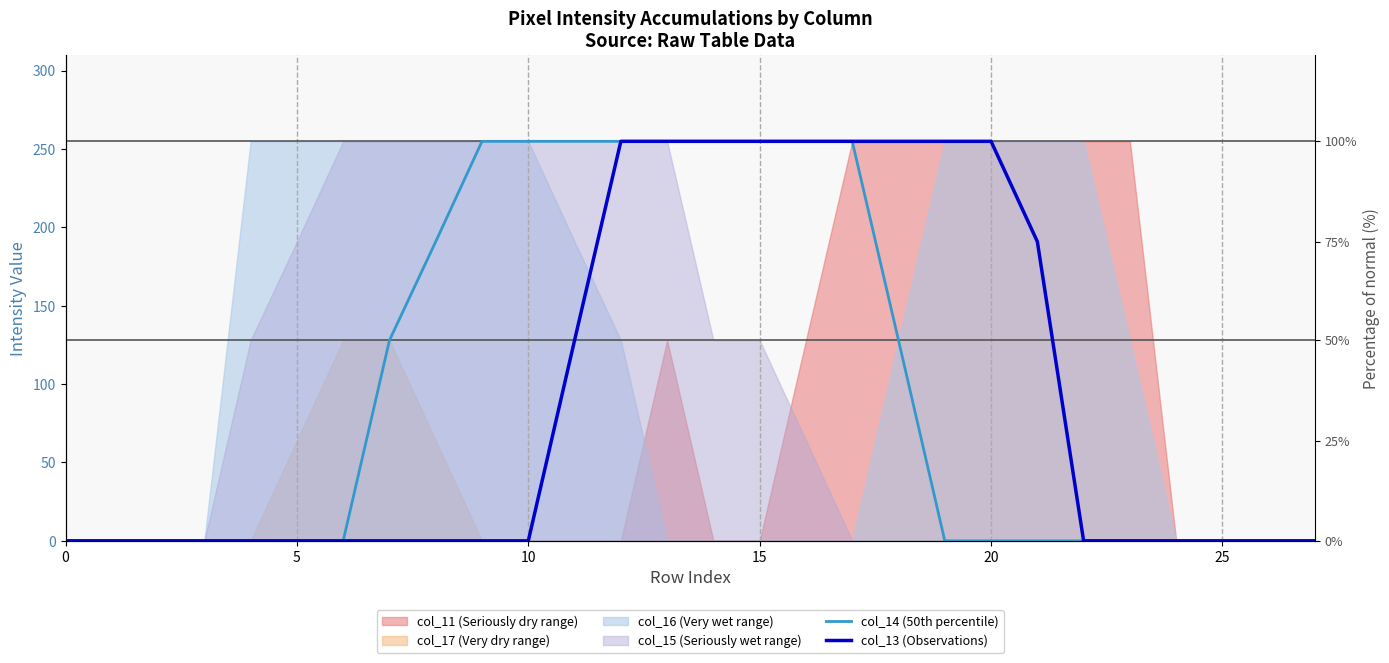

Which label corresponds to the largest value in the chart?

9